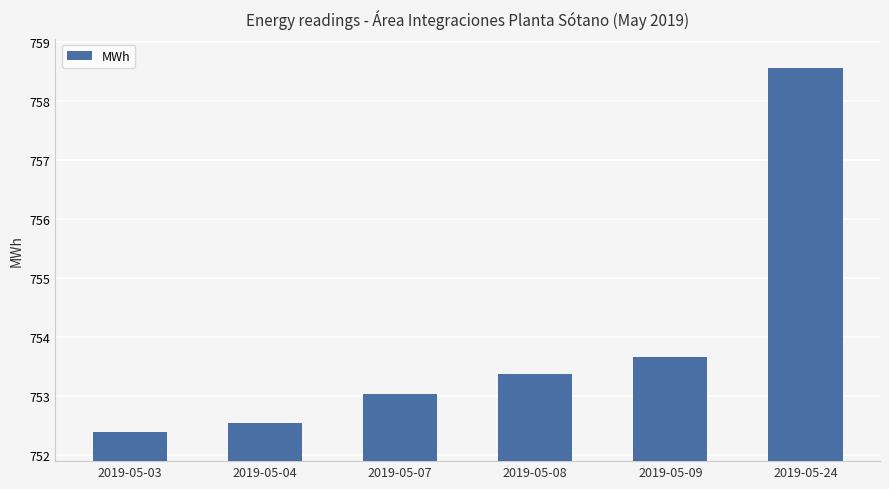

True or false: the data shows 758.5 at 2019-05-24.

True